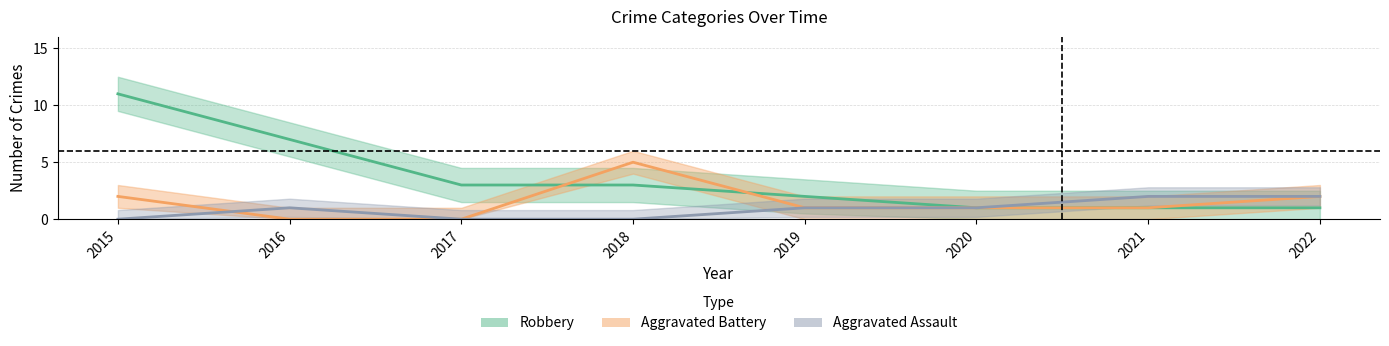

At 2017, list the series in order from smallest to largest.

Aggravated Assault, Aggravated Battery, Robbery